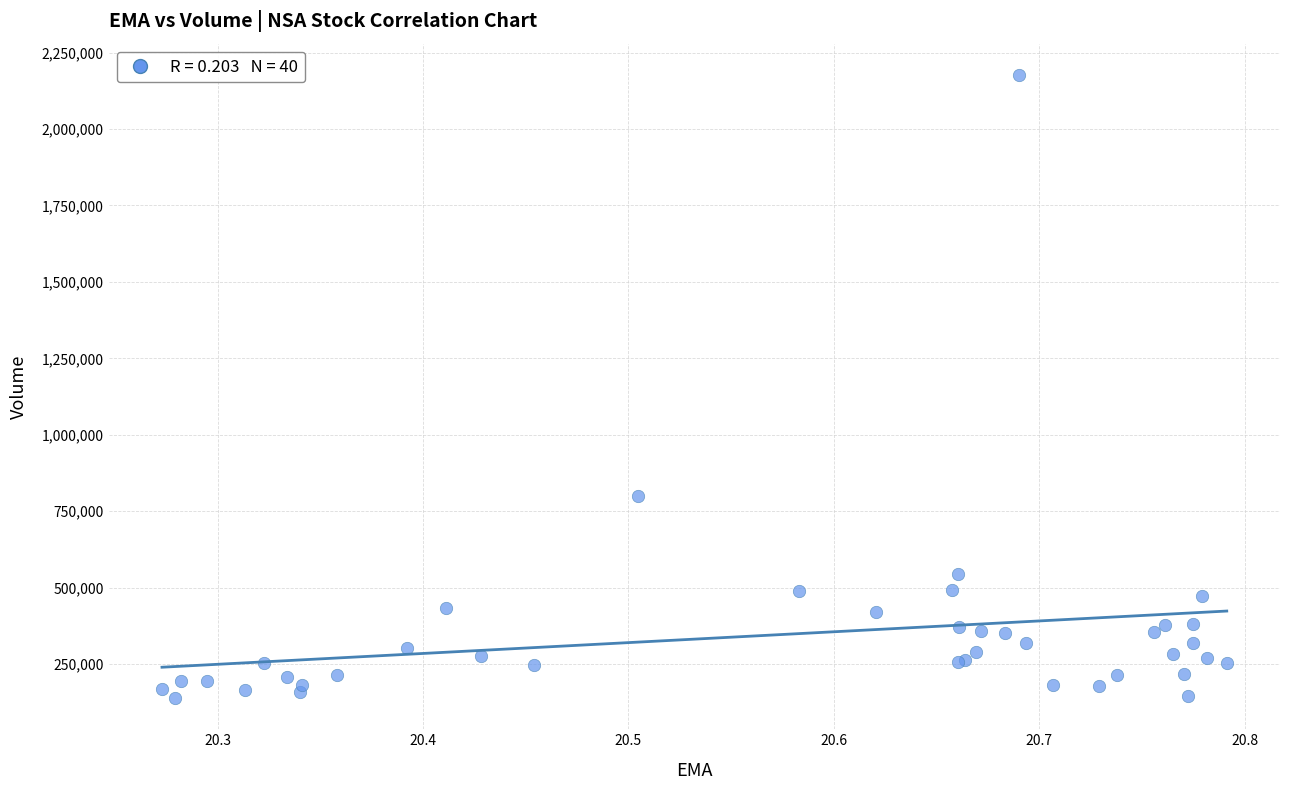

What Y value in the scatter plot is closest to 1157900?

799500